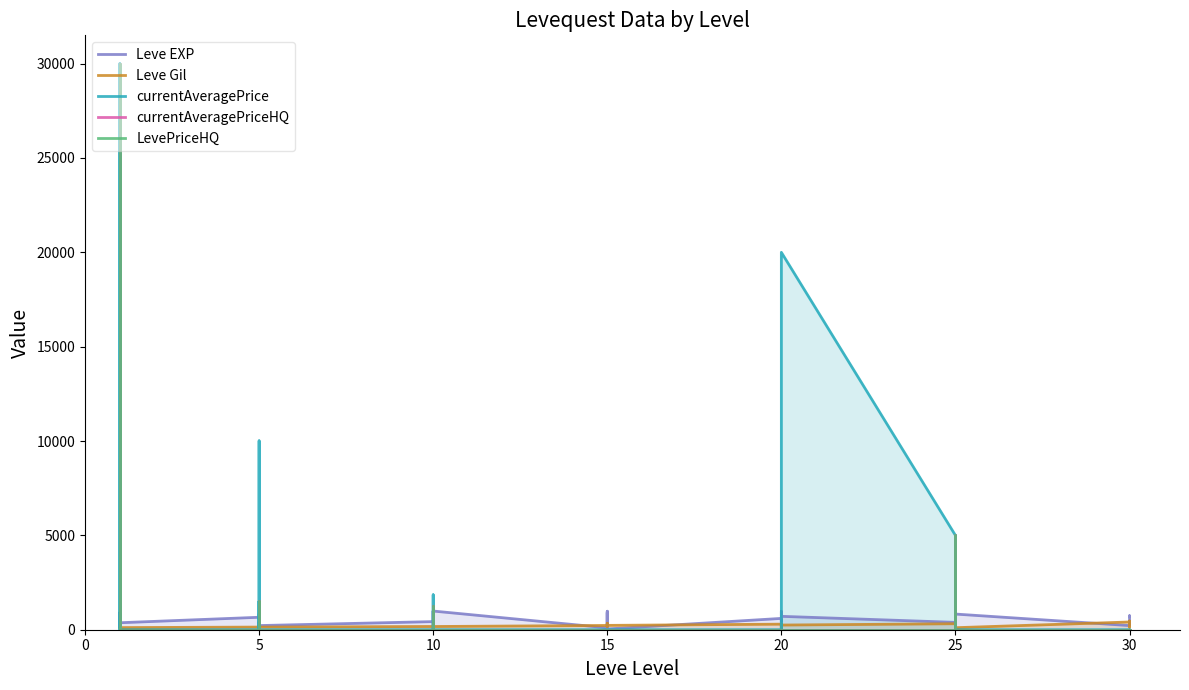

At how many categories does at least one series exceed 21840?

1